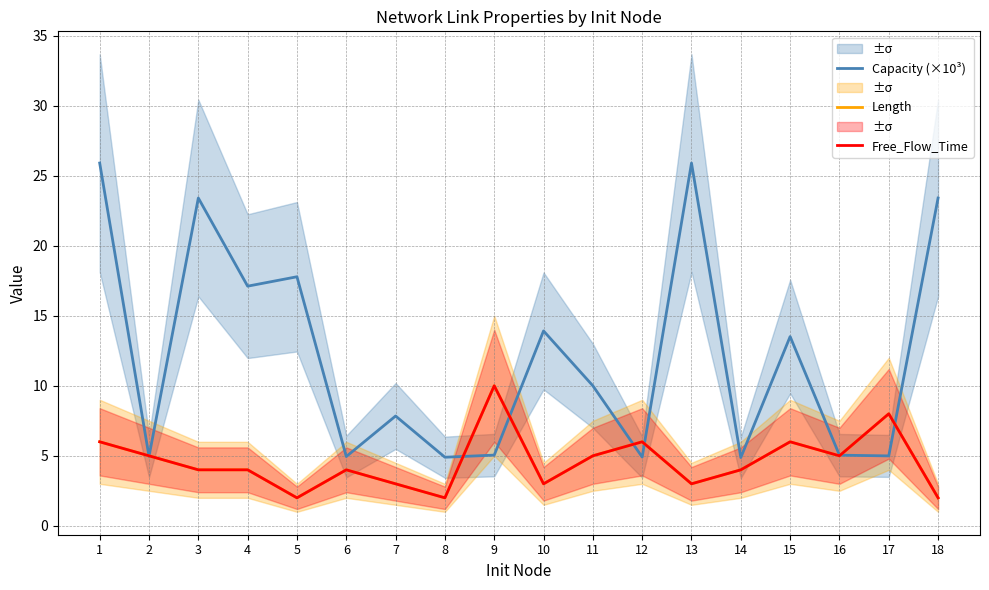

Reading right to left, extract all data points from this chart.

Capacity (×10³): 23.4	5.0	5.0	13.5	4.9	25.9	4.9	10.0	13.9	5.1	4.9	7.8	4.9	17.8	17.1	23.4	5.0	25.9
Length: 2.0	8.0	5.0	6.0	4.0	3.0	6.0	5.0	3.0	10.0	2.0	3.0	4.0	2.0	4.0	4.0	5.0	6.0
Free_Flow_Time: 2.0	8.0	5.0	6.0	4.0	3.0	6.0	5.0	3.0	10.0	2.0	3.0	4.0	2.0	4.0	4.0	5.0	6.0